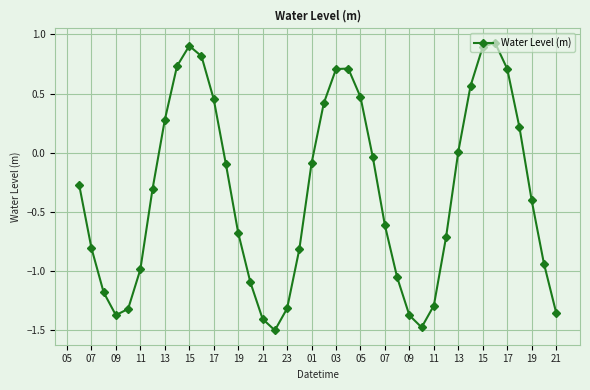

Does the chart have visible grid lines?

Yes